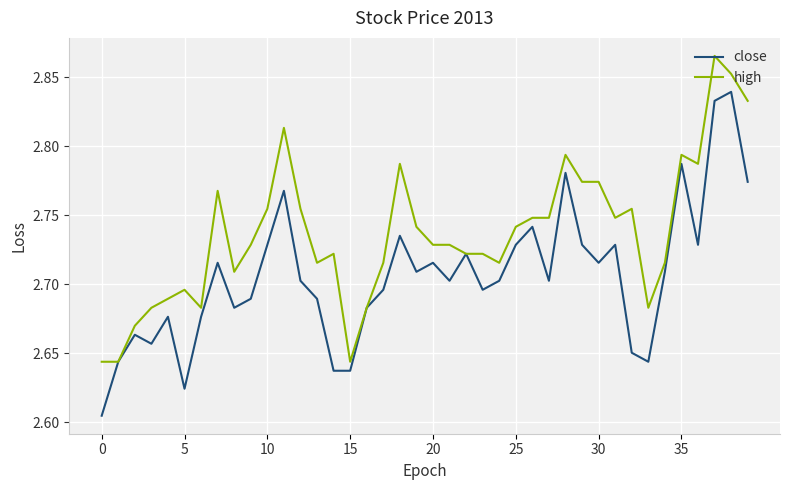

Rank the series by their maximum value, from highest to lowest.

high, close